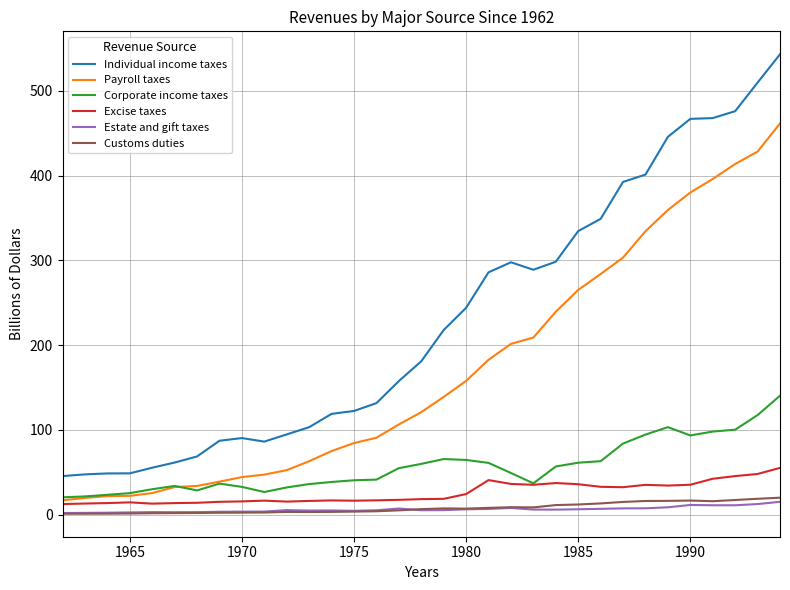

In Individual income taxes, how many points are lower than both neighbors (excluding endpoints)?

2